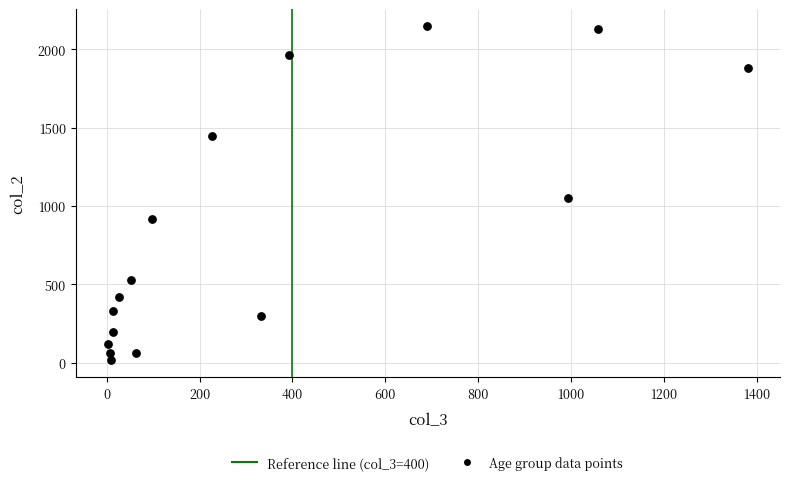

What Y value in the scatter plot is closest to 1083?

1053